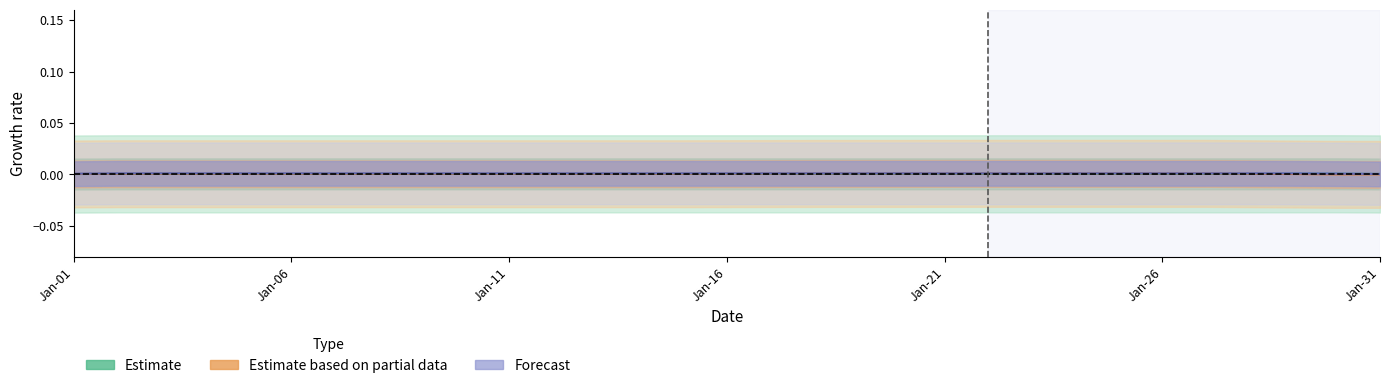

At how many categories does at least one series exceed 0?

31